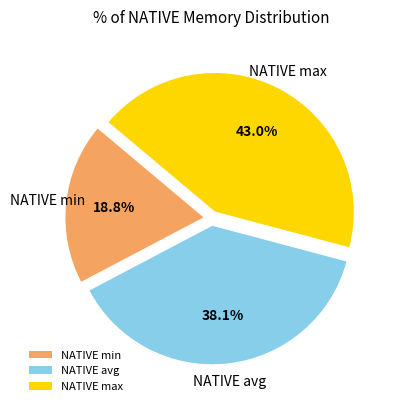

What is the largest slice in the pie chart?

NATIVE max